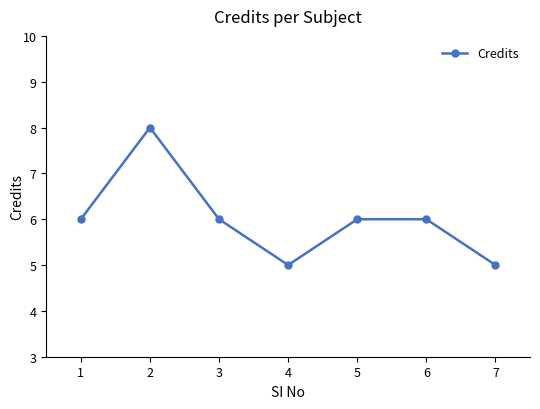

Reading right to left, transcribe all the data shown in this chart.

5	6	6	5	6	8	6